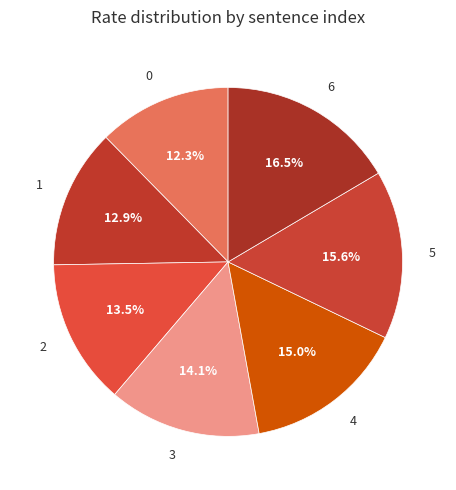

How many segments does this pie chart have?

7